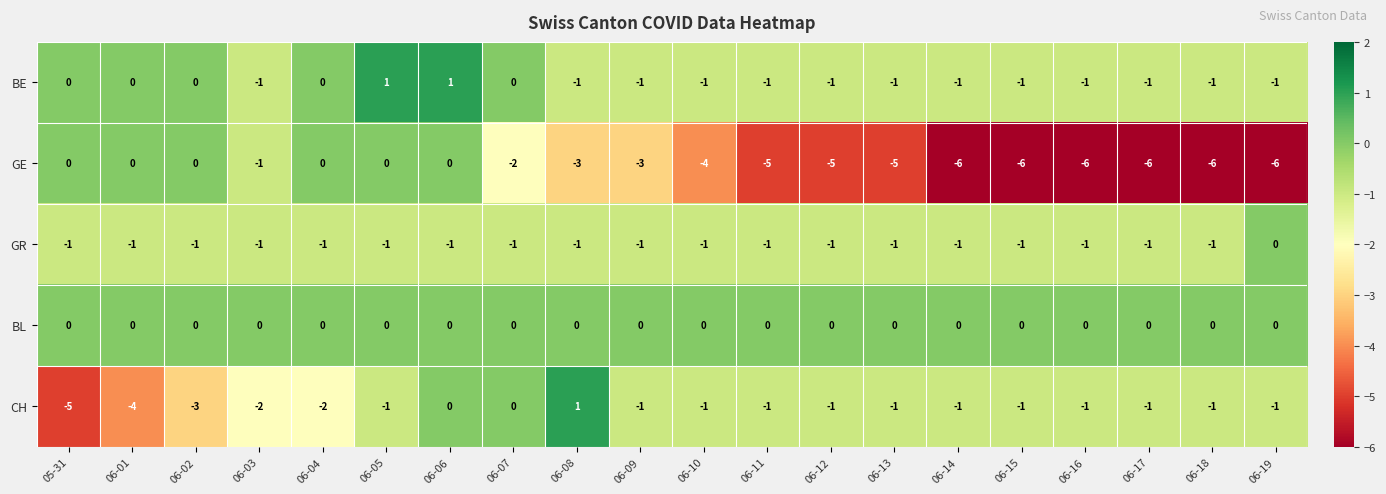

What is the difference between the second highest and second lowest values in the CH series?

4